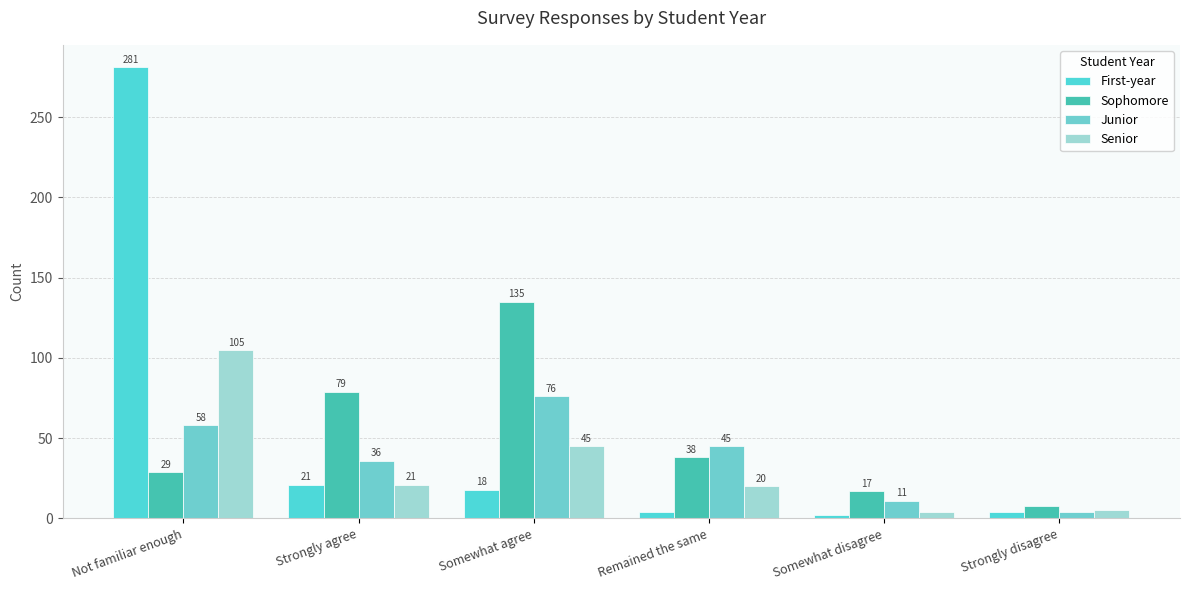

How many bars are there in each group?

4